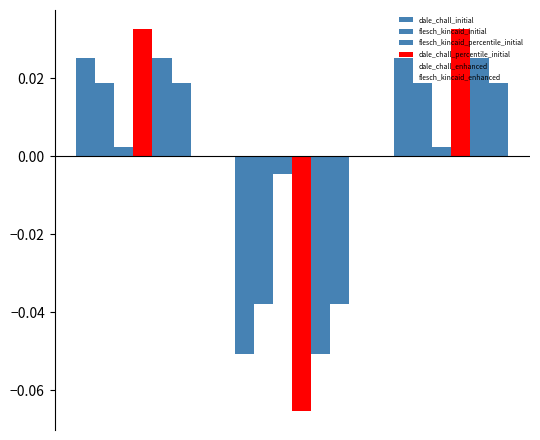

How many data points in flesch_kincaid_percentile_initial are less than 0?

1